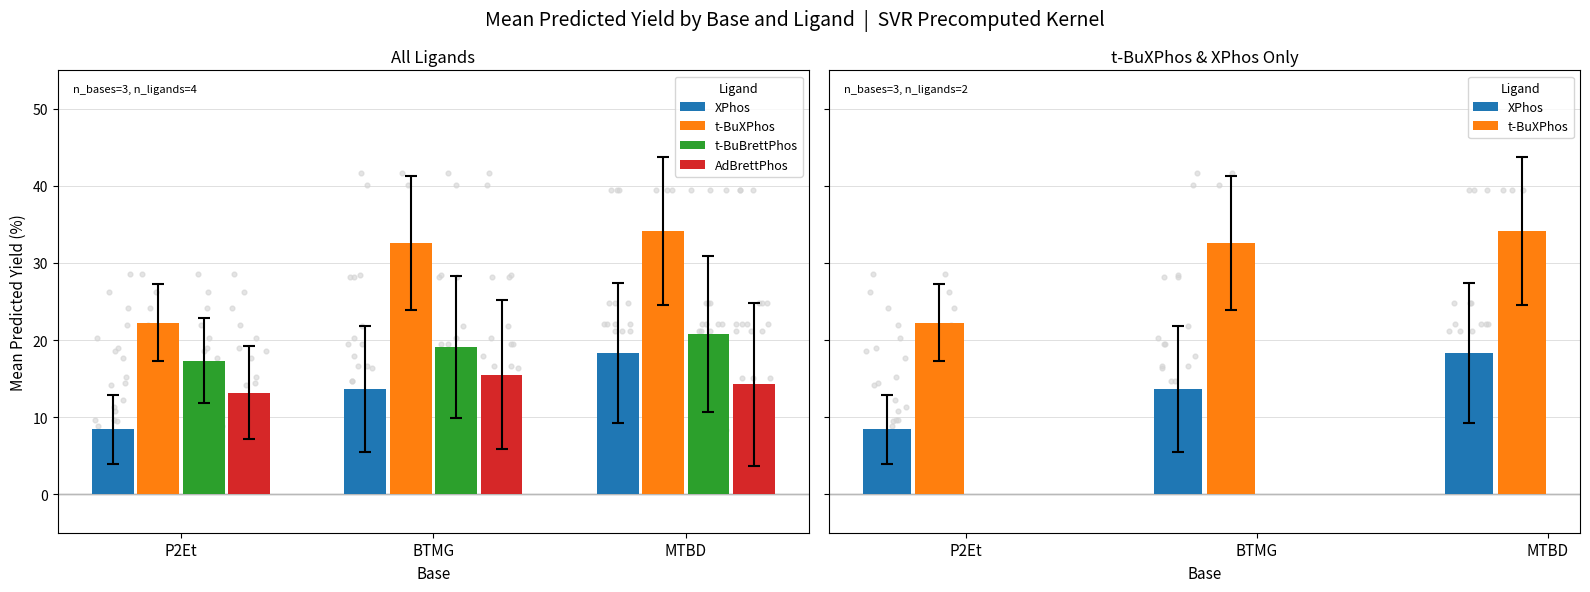

What is the total value across all series at P2Et?

61.2